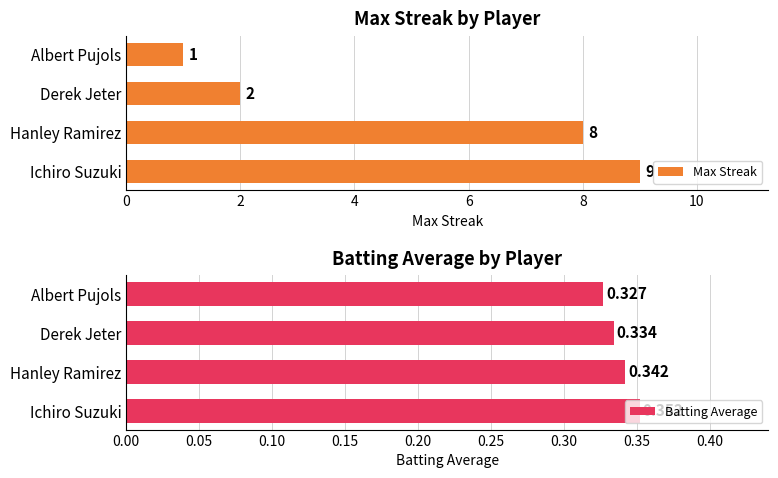

Are the bars grouped side by side (vs. stacked)?

Yes